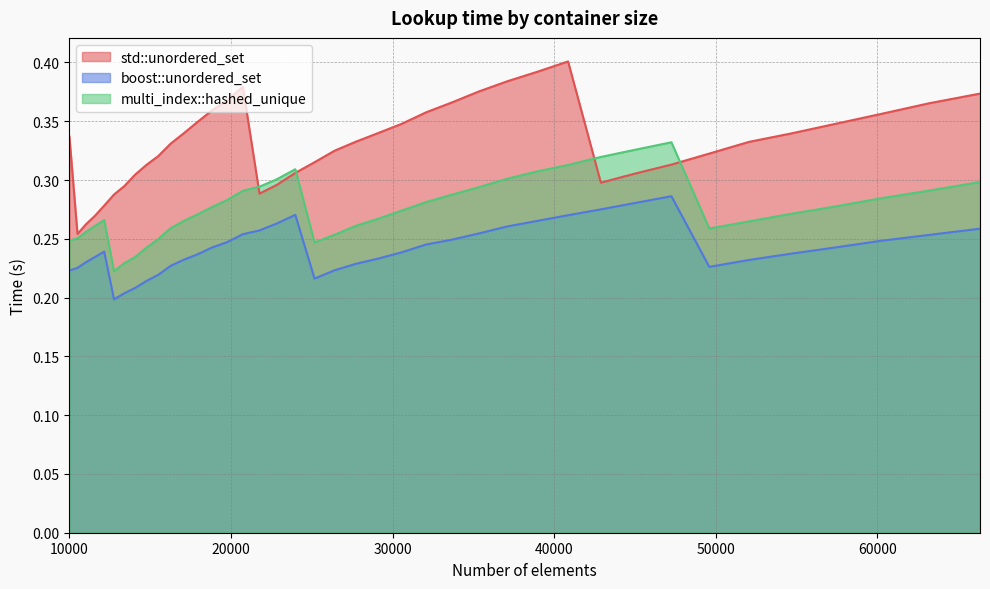

Rank the series by their maximum value, from highest to lowest.

std::unordered_set, multi_index::hashed_unique, boost::unordered_set